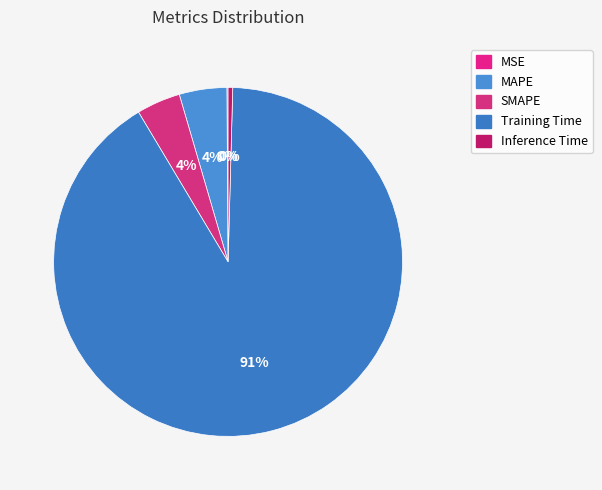

Which category has the smallest portion of the pie?

MSE